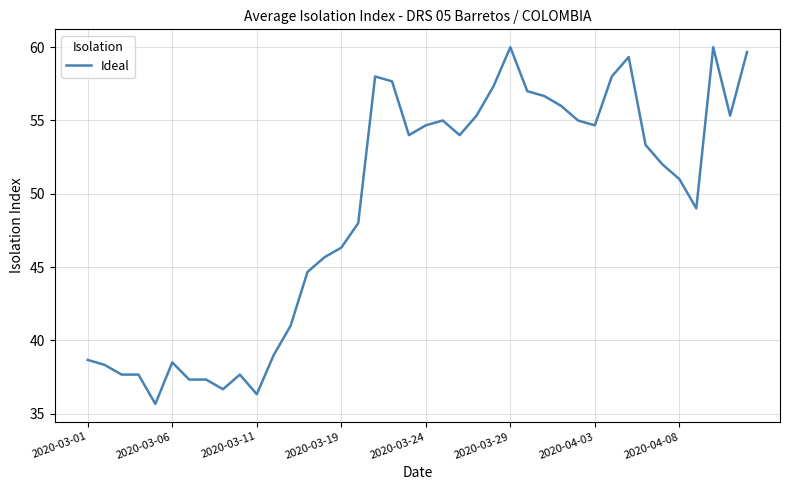

What is the minimum value shown in the chart?

35.7